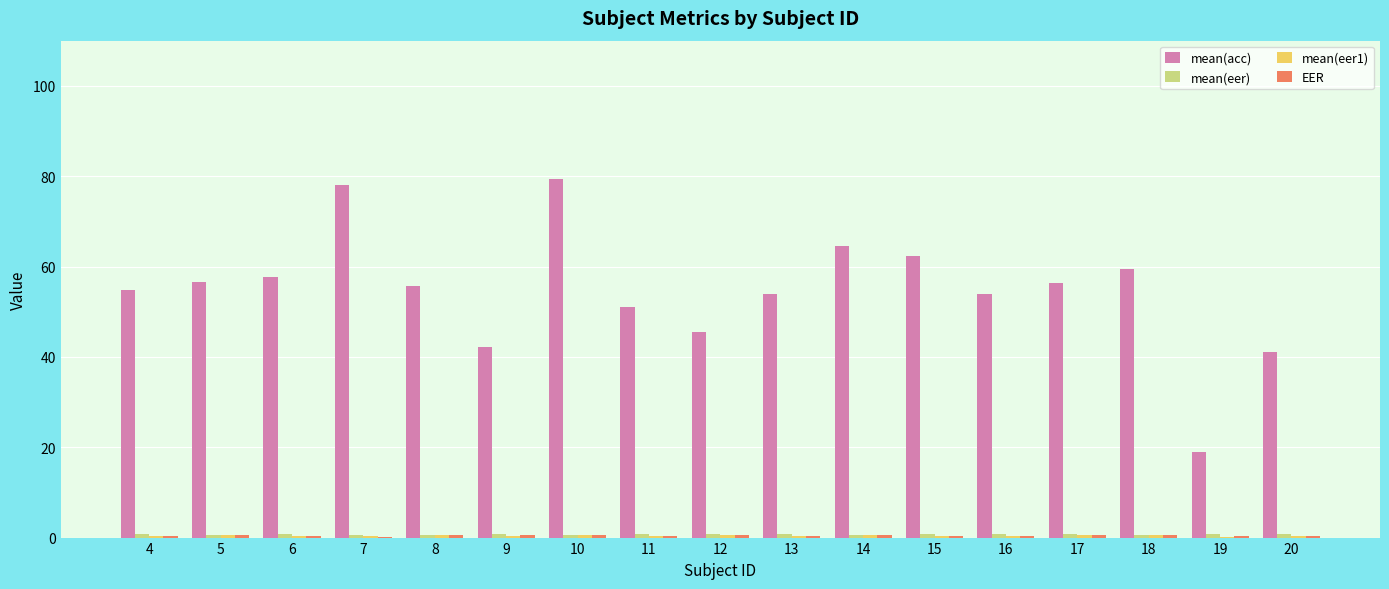

How many groups of bars are there?

17